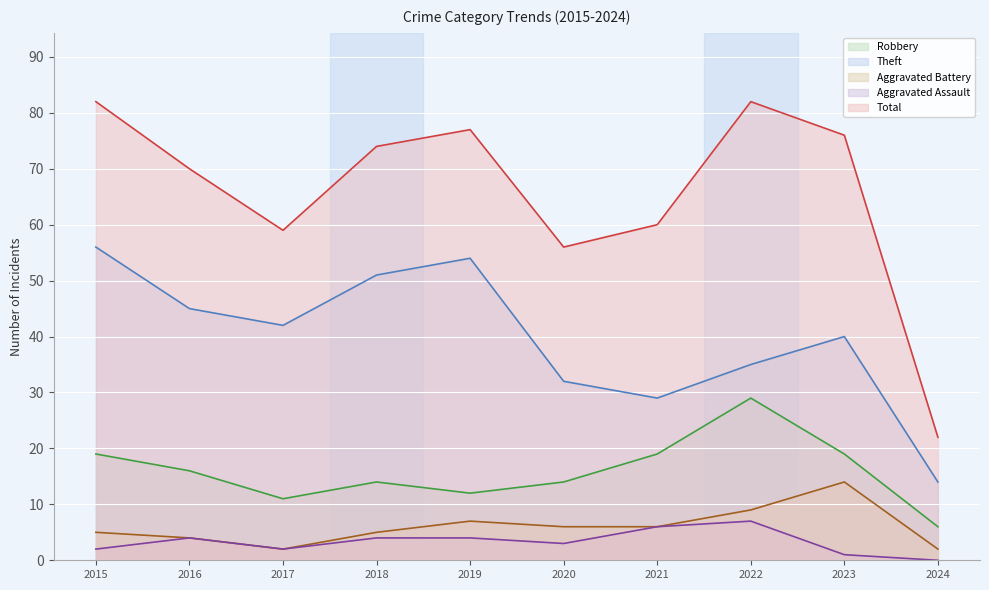

Read the Aggravated Assault value at 2018.

4